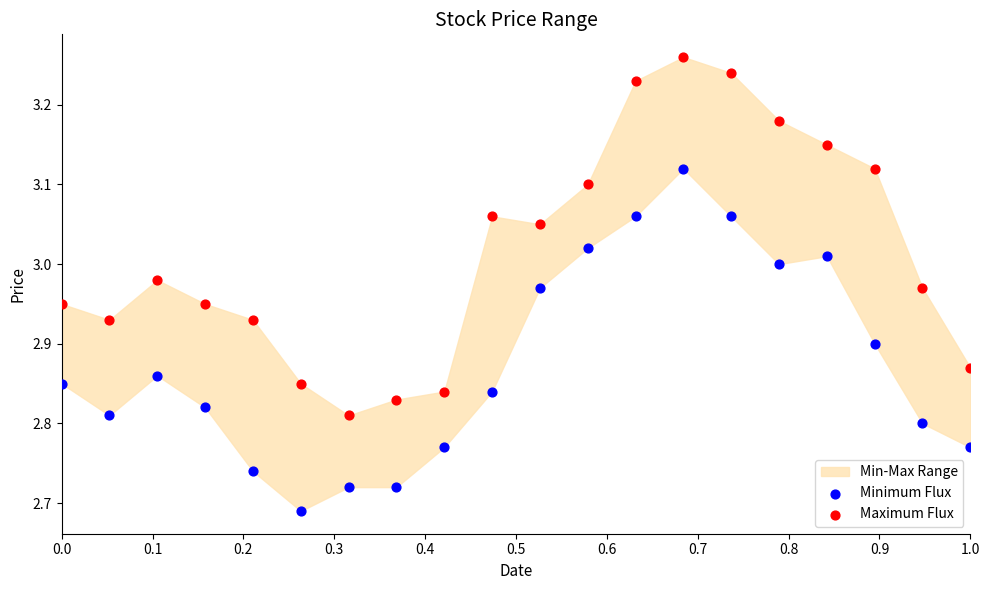

Across all data points, what is the range of Y values (max minus min)?

0.6